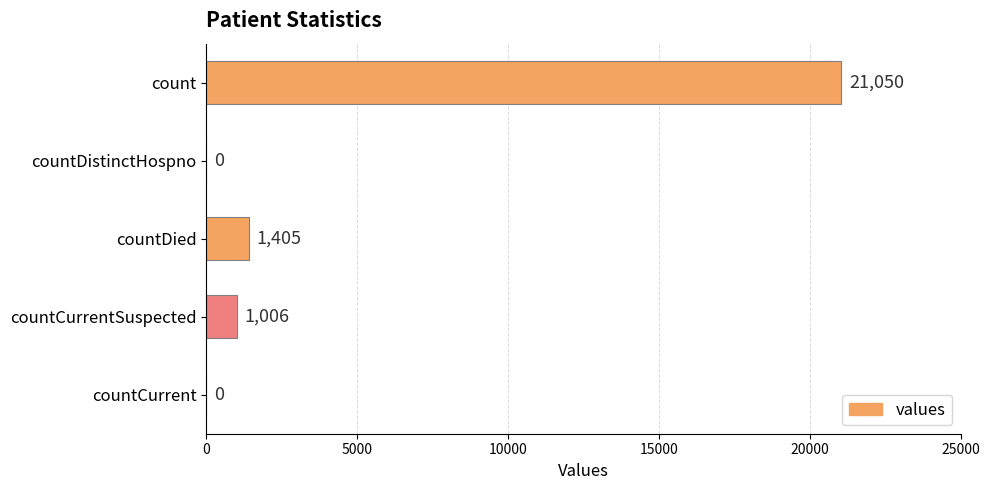

The value at countCurrent is 0. True or false?

True